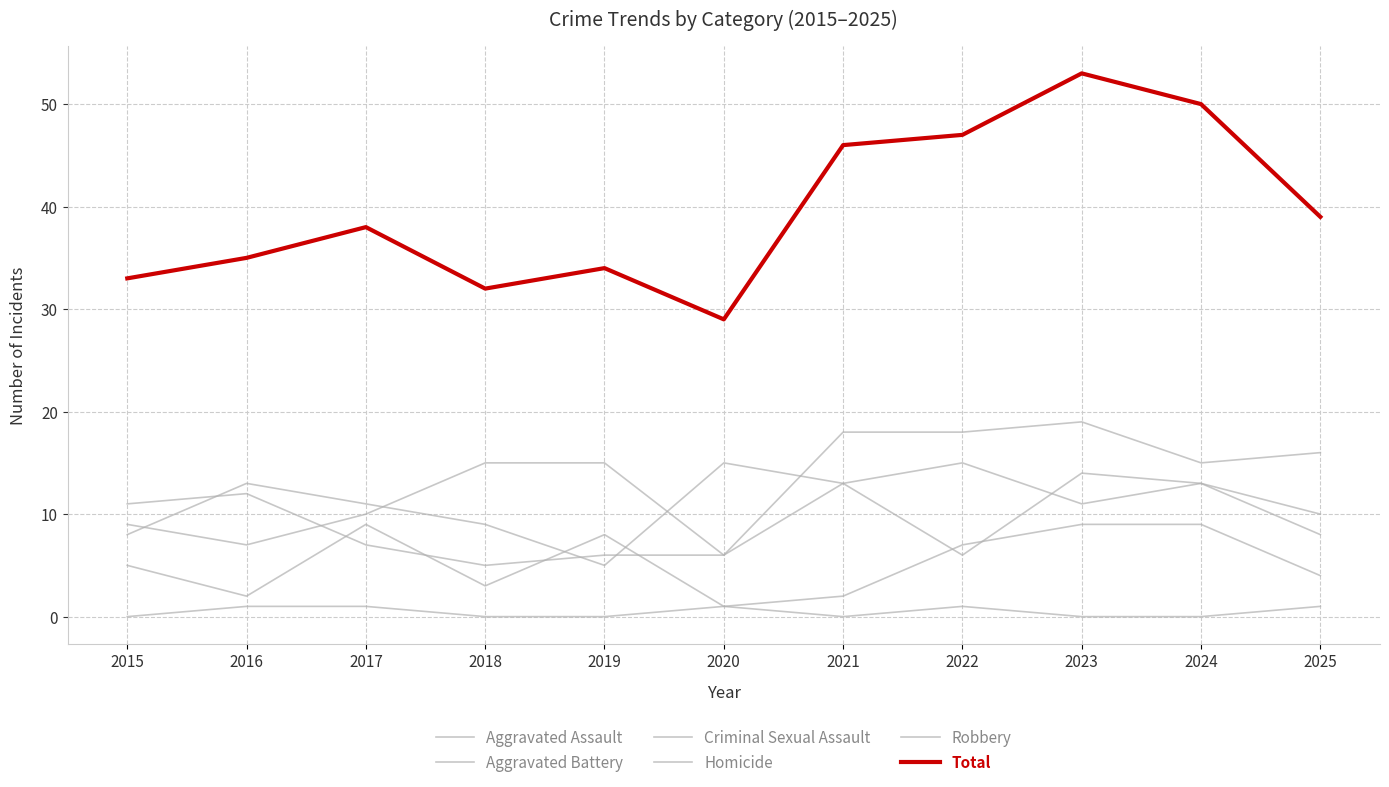

How many lines are shown in the chart?

6